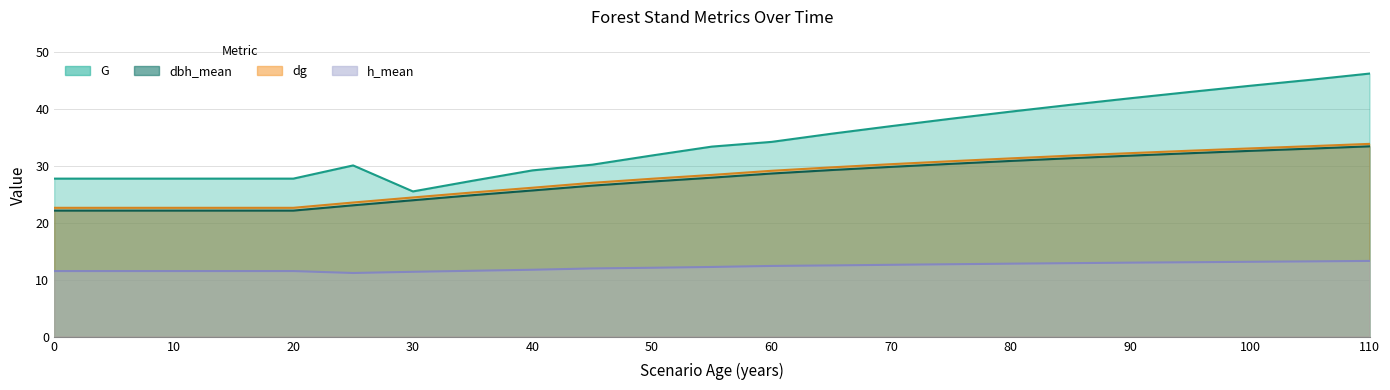

Which series has the largest total across all categories?

G